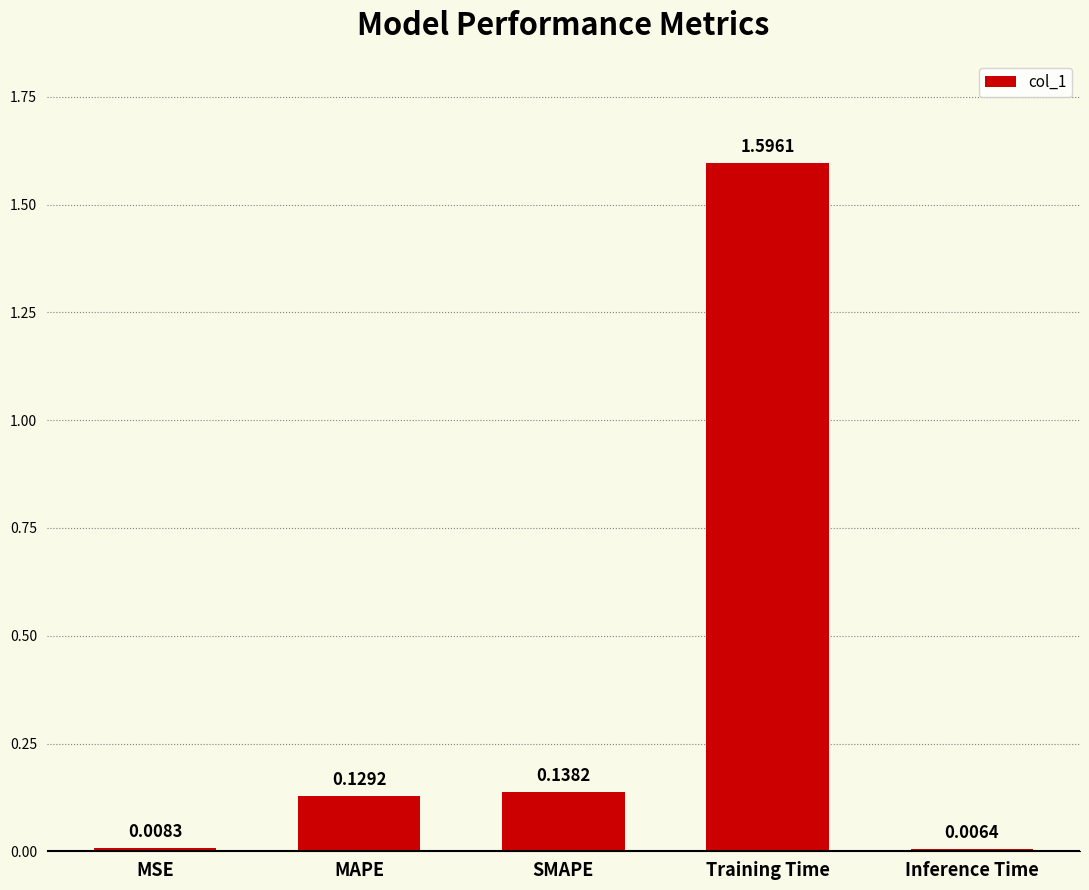

What is the difference between the maximum and minimum values?

1.6